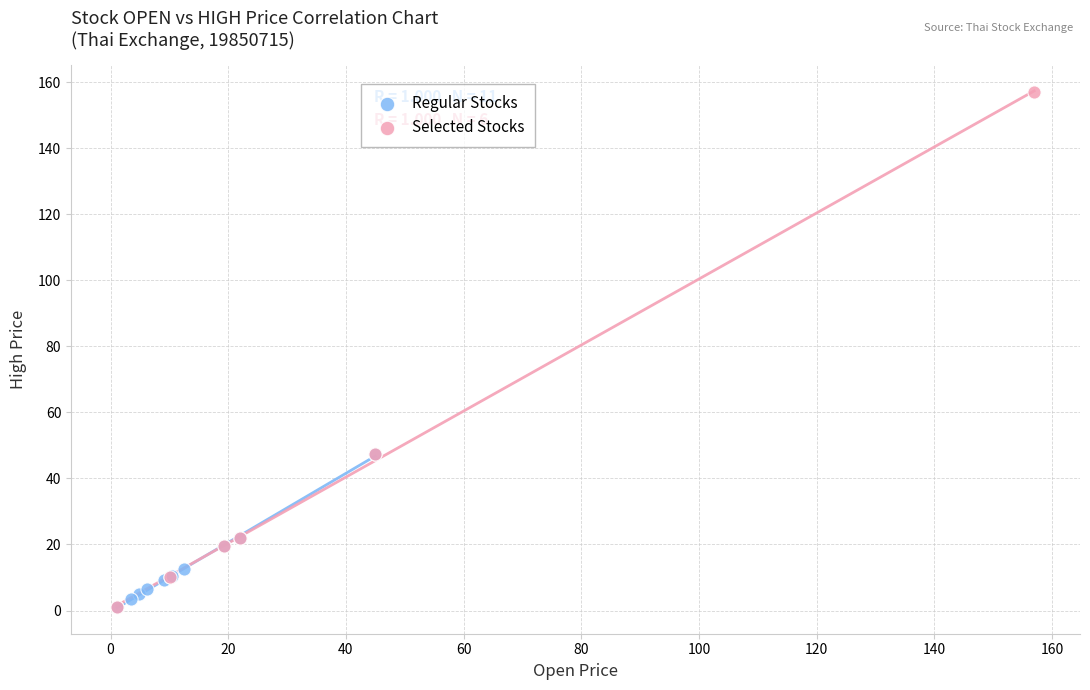

Which series contains the highest Y value?

Selected Stocks